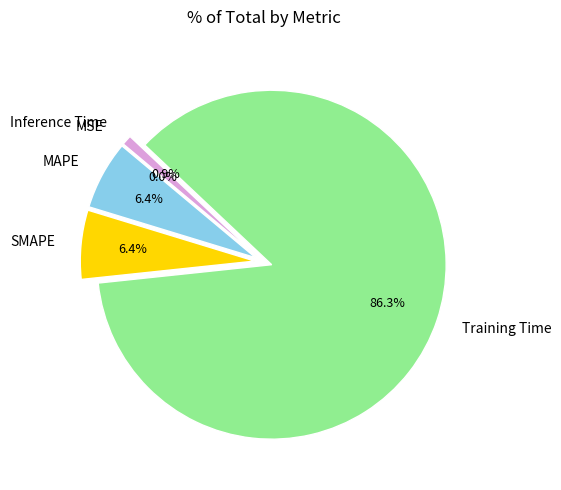

Which category has the biggest portion of the pie?

Training Time